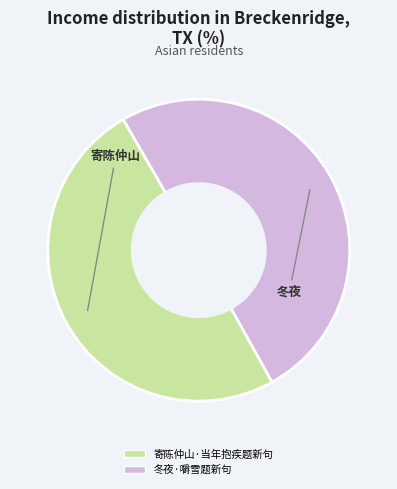

Between 寄陈仲山·当年抱疾题新句 and 冬夜·嚼雪题新句, which is larger?

冬夜·嚼雪题新句